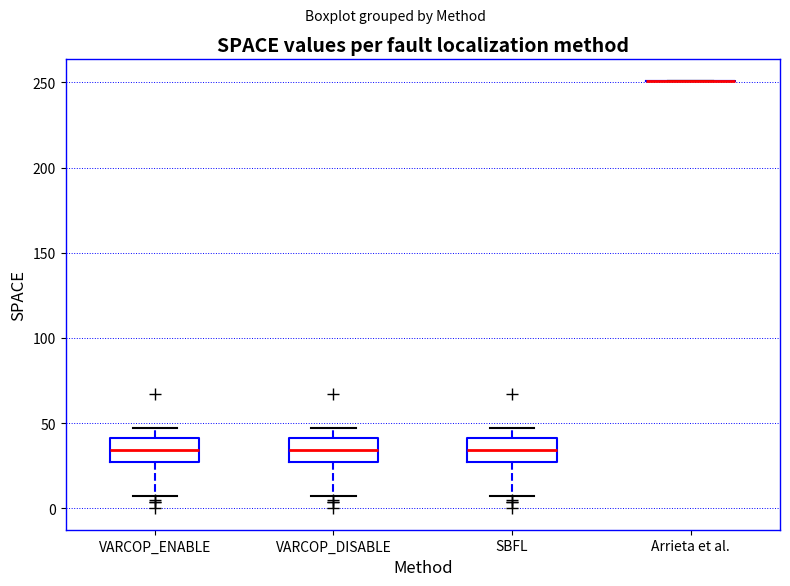

Where is the upper edge of the box for VARCOP_DISABLE on the y-axis? The values are not printed on the chart, so give them approximately, as read against the axis.

40